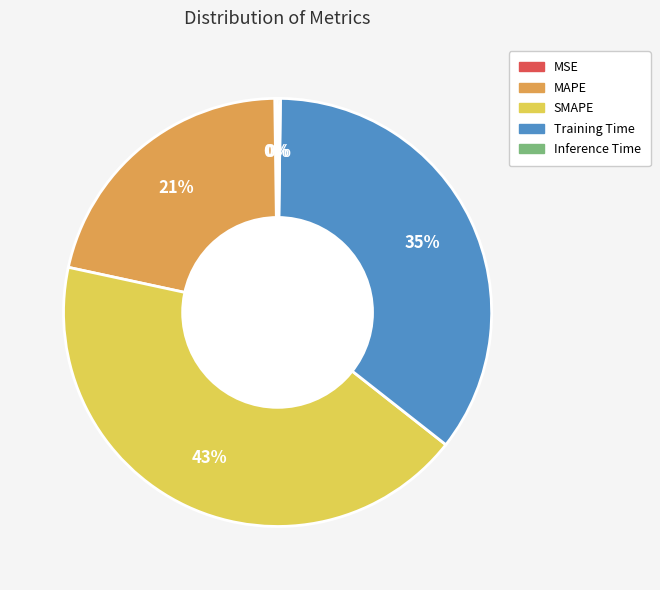

The SMAPE slice represents 43% of the pie. True or false?

True